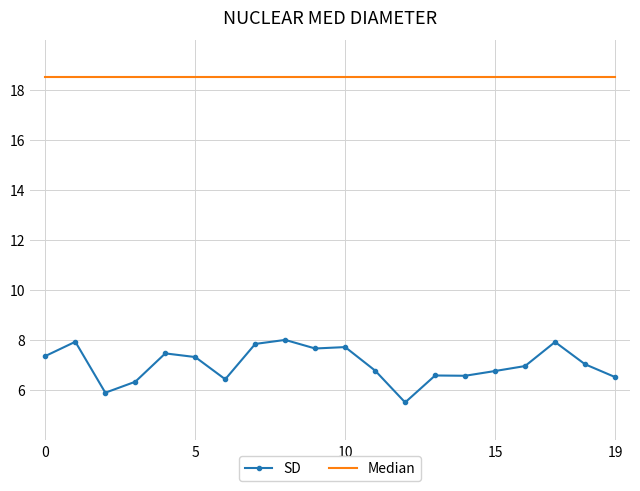

Rank the series by their maximum value, from lowest to highest.

SD, Median